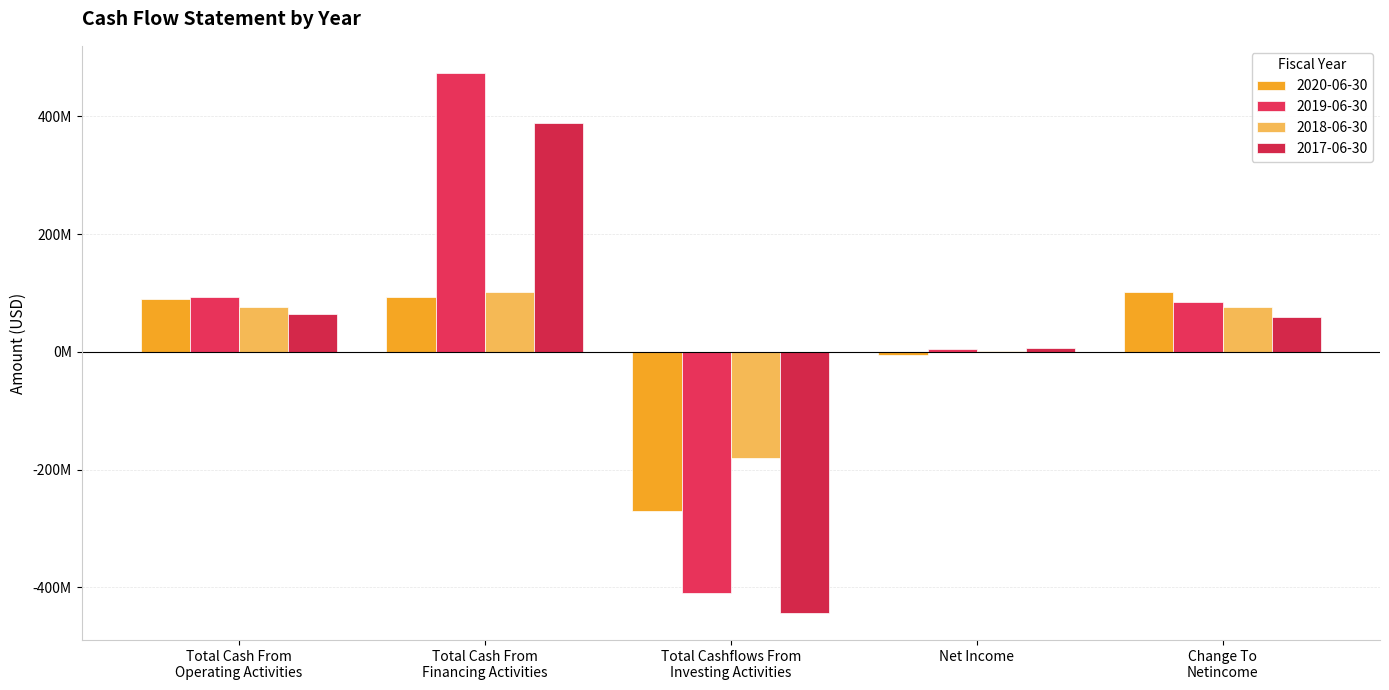

What is the average value of the 2018-06-30 series?

15313800